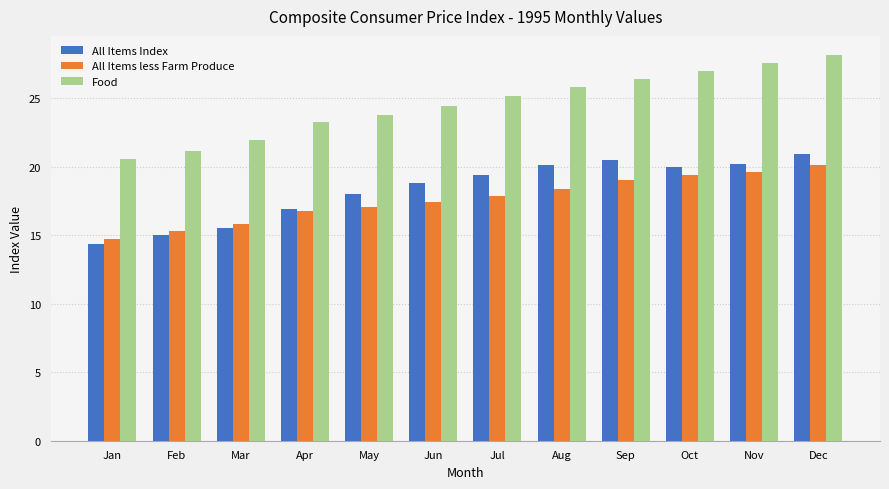

What is the approximate value of All Items less Farm Produce at Jun?

17.4